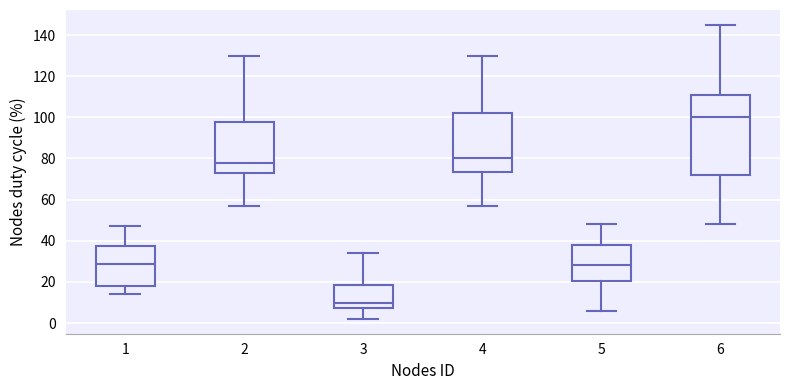

Reading left to right, transcribe this box plot: for each box, give where its median line is, the range the box spans, and where its two whiskers end, as read against the y-axis. The values are not printed on the chart, so give them approximately, as read against the axis.

1: median 28, box 18 to 38, whiskers 14 to 48
2: median 78, box 72 to 98, whiskers 58 to 130
3: median 10, box 8 to 18, whiskers 2 to 34
4: median 80, box 74 to 102, whiskers 58 to 130
5: median 28, box 20 to 38, whiskers 6 to 48
6: median 100, box 72 to 112, whiskers 48 to 146